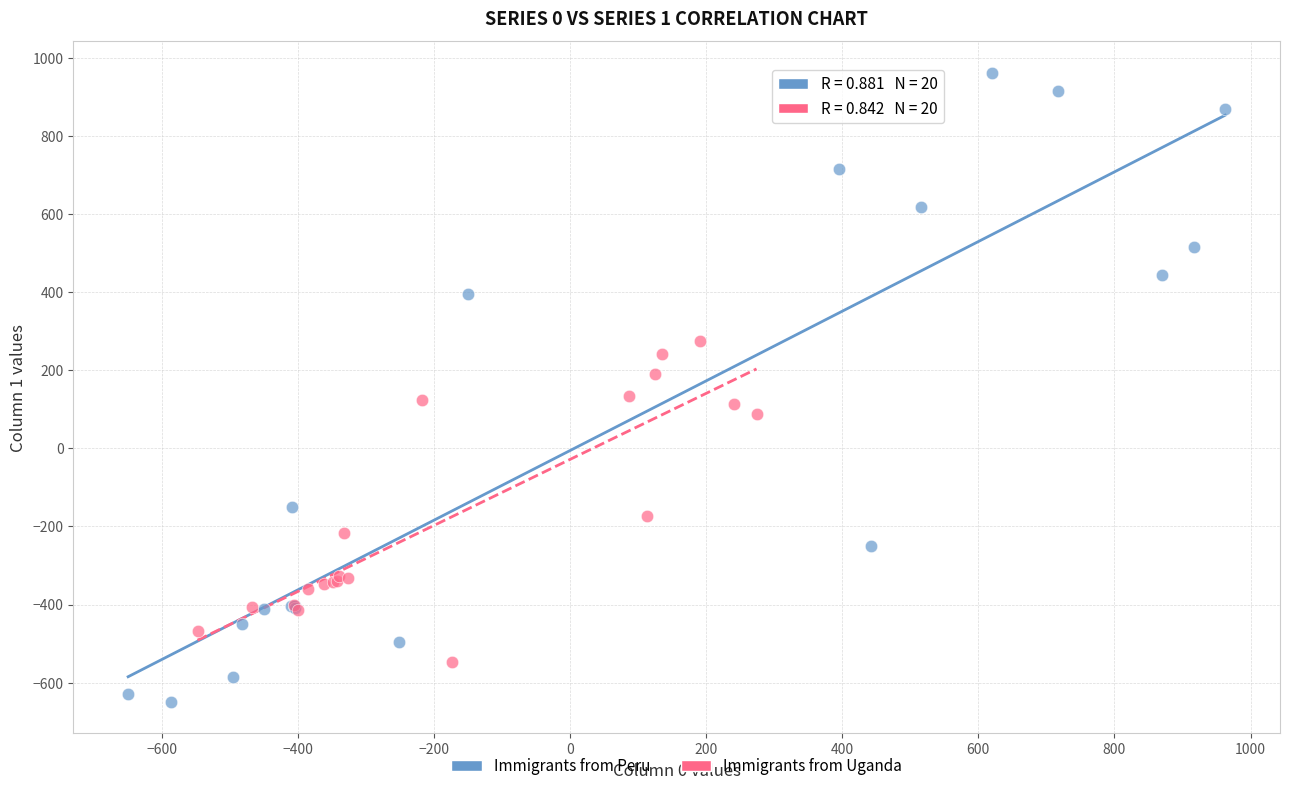

Which series contains the lowest Y value?

Immigrants from Peru